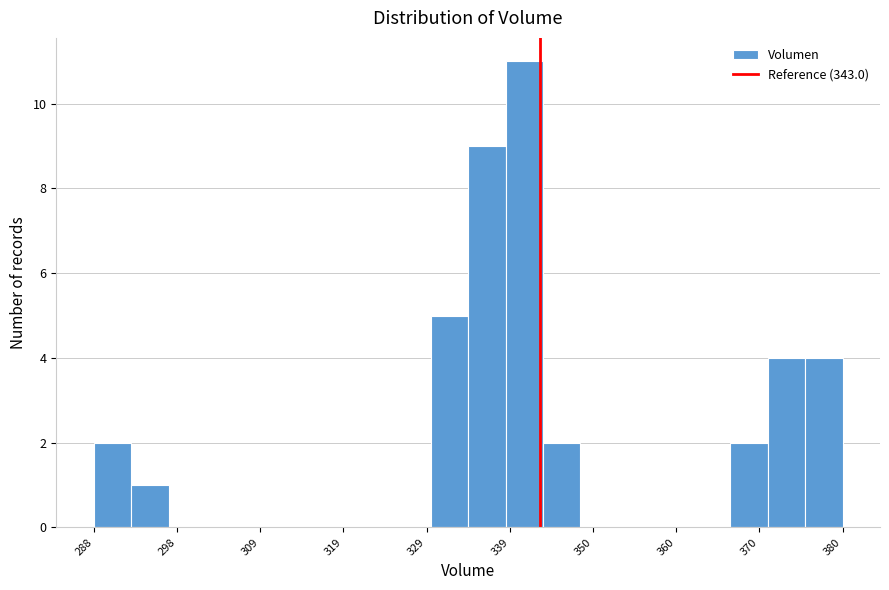

Read against the x-axis, roughly where is the centre of the tallest bar?

342